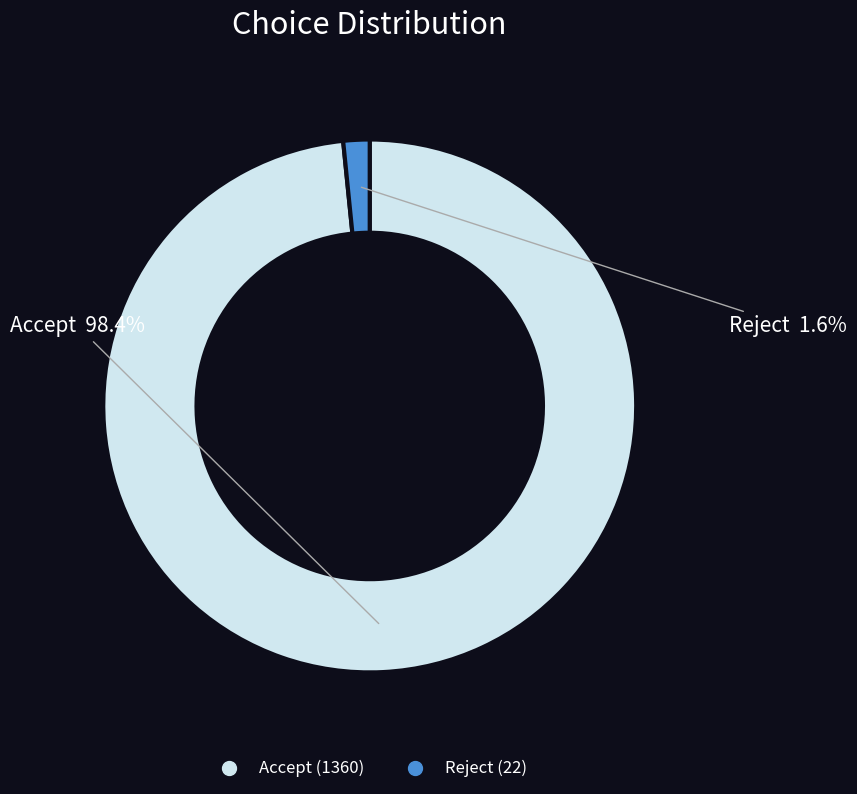

Which has a higher value, Accept or Reject?

Accept